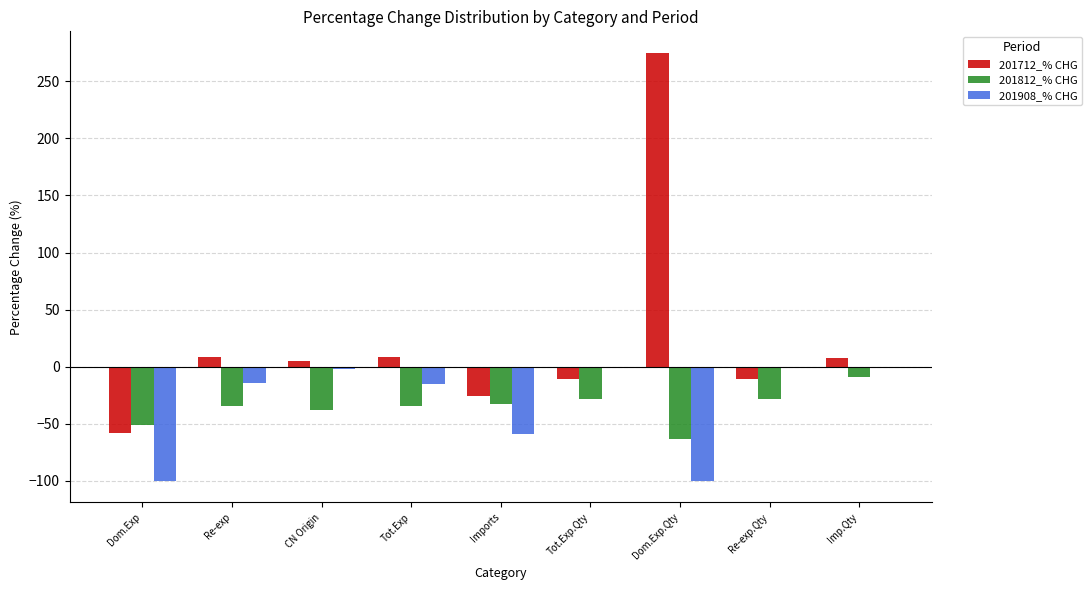

Which series has the largest total across all categories?

201712_% CHG